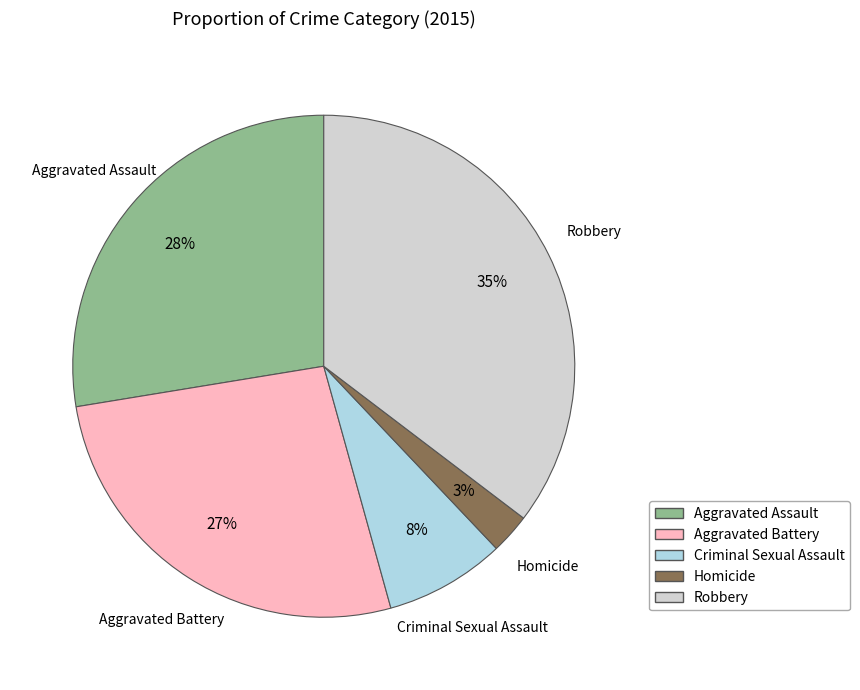

Between Robbery and Homicide, which is larger?

Robbery